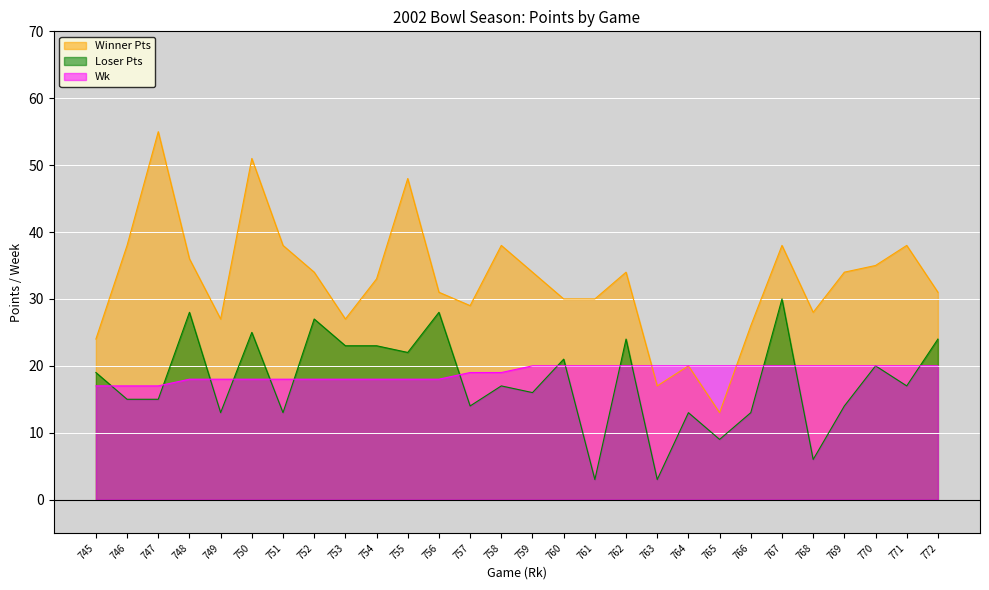

True or false: Wk has a value of 18 at 754.

True